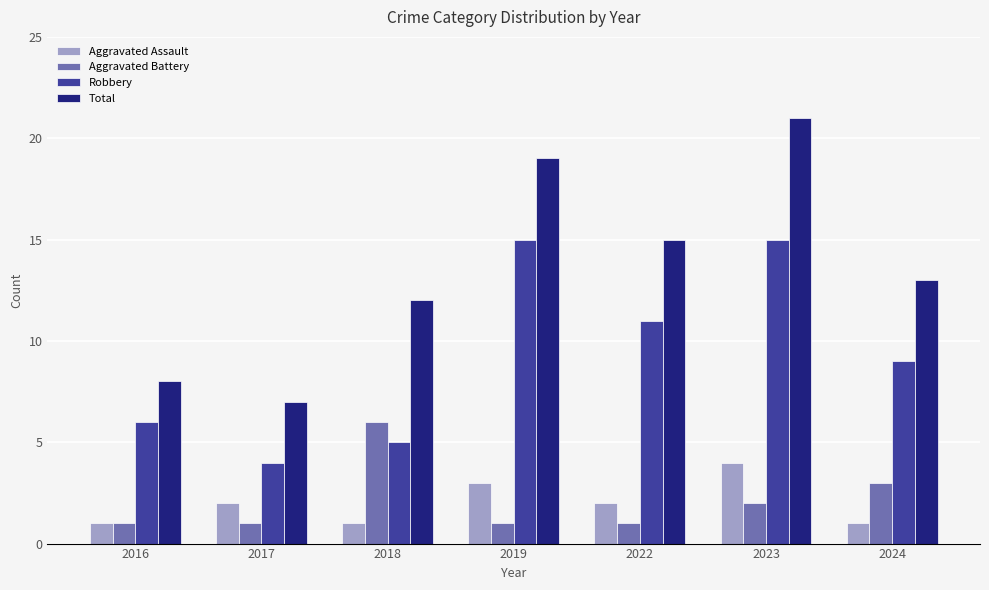

Which series changed the most between 2023 and 2024?

Total